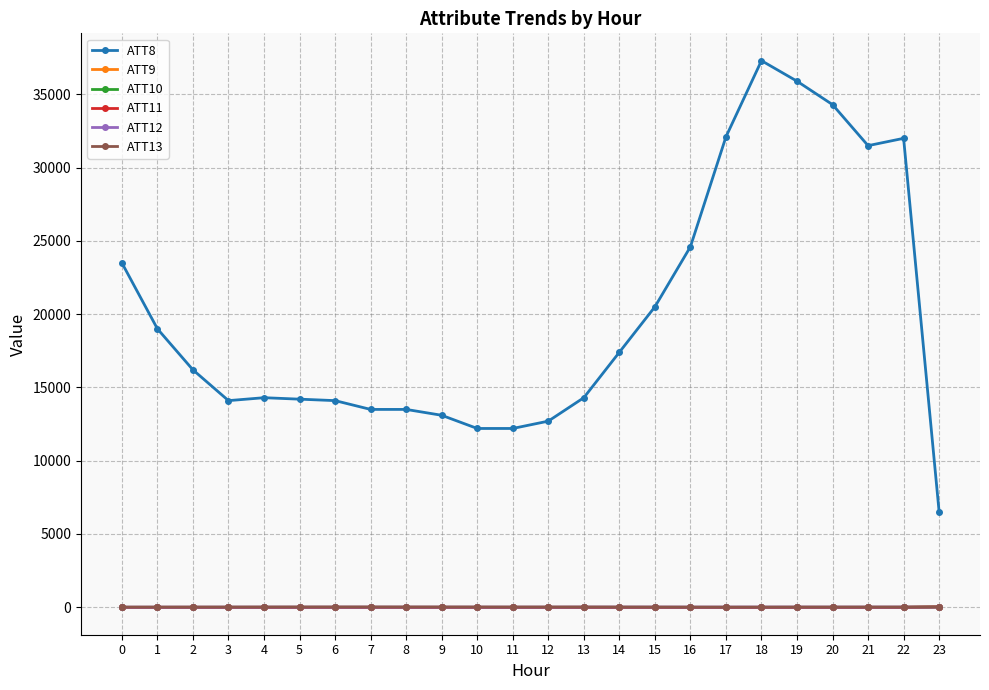

True or false: ATT8 and ATT9 cross at least once.

False